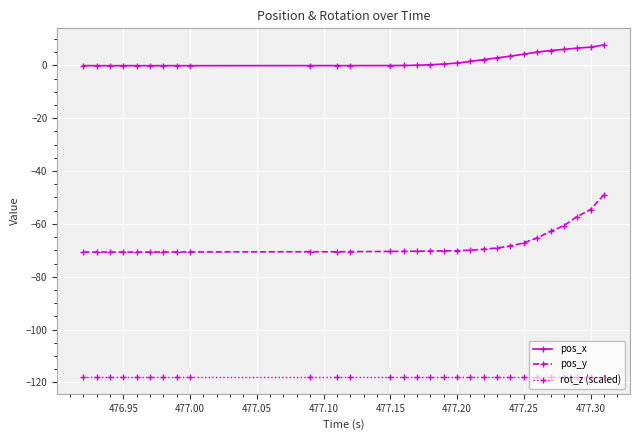

Which series has the largest total across all categories?

pos_x